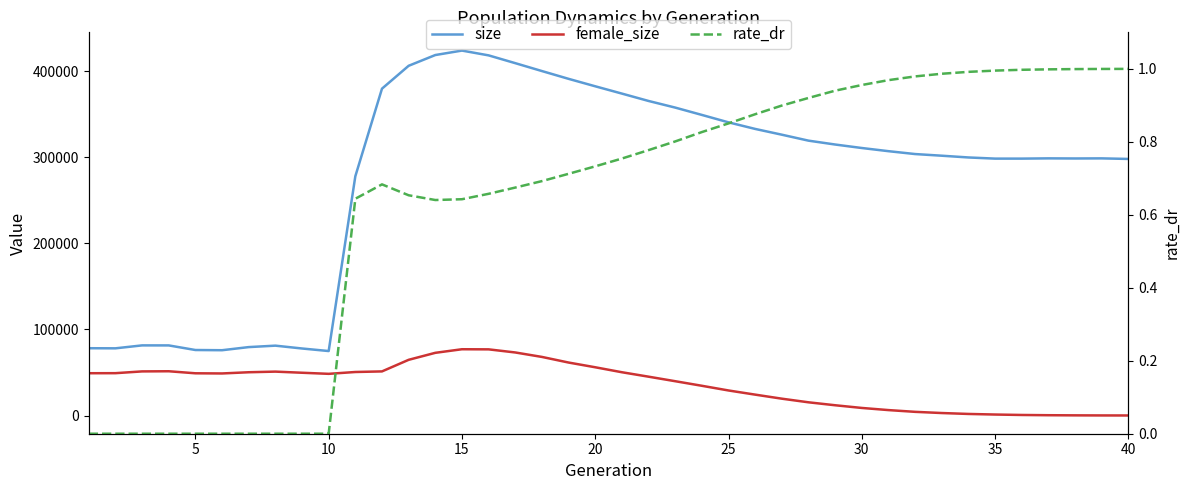

The value of female_size at 30 is 84378.8. True or false?

False